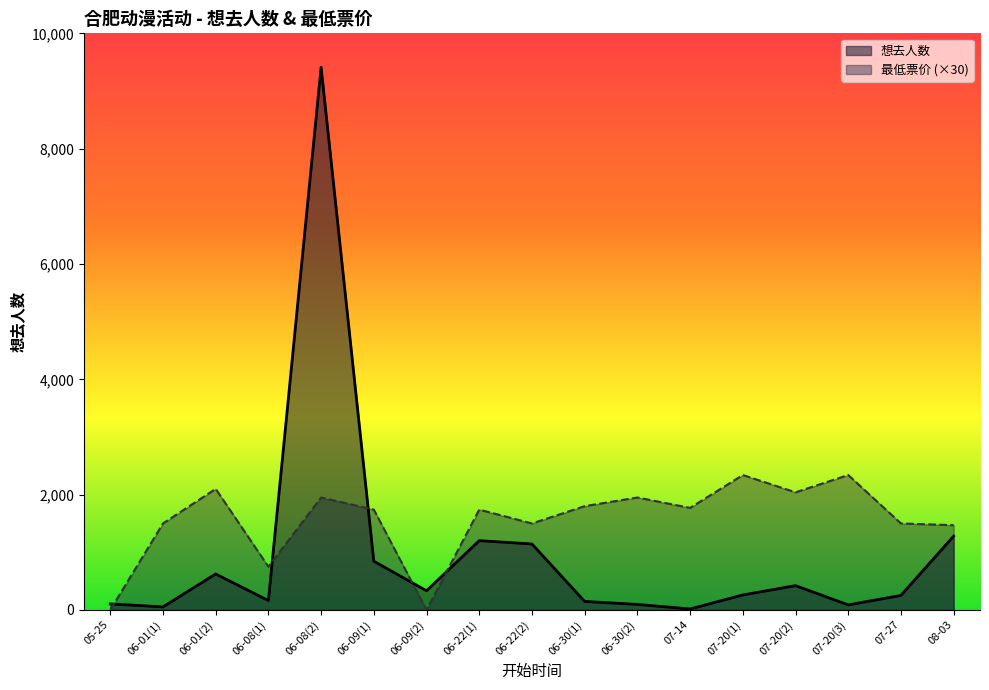

What is the difference between the 最低票价 values at 06-01(2) and 06-09(1)?

360